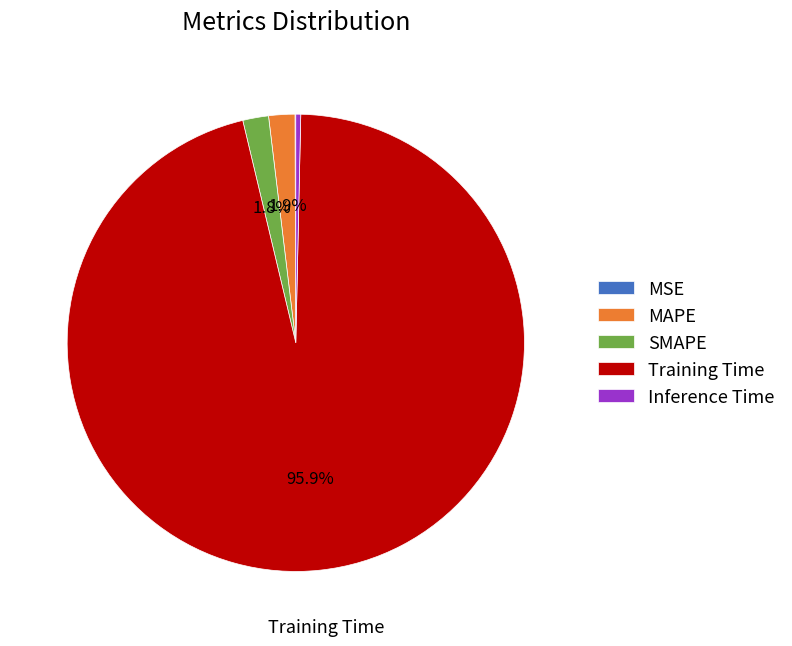

Which has a higher value, Training Time or Inference Time?

Training Time